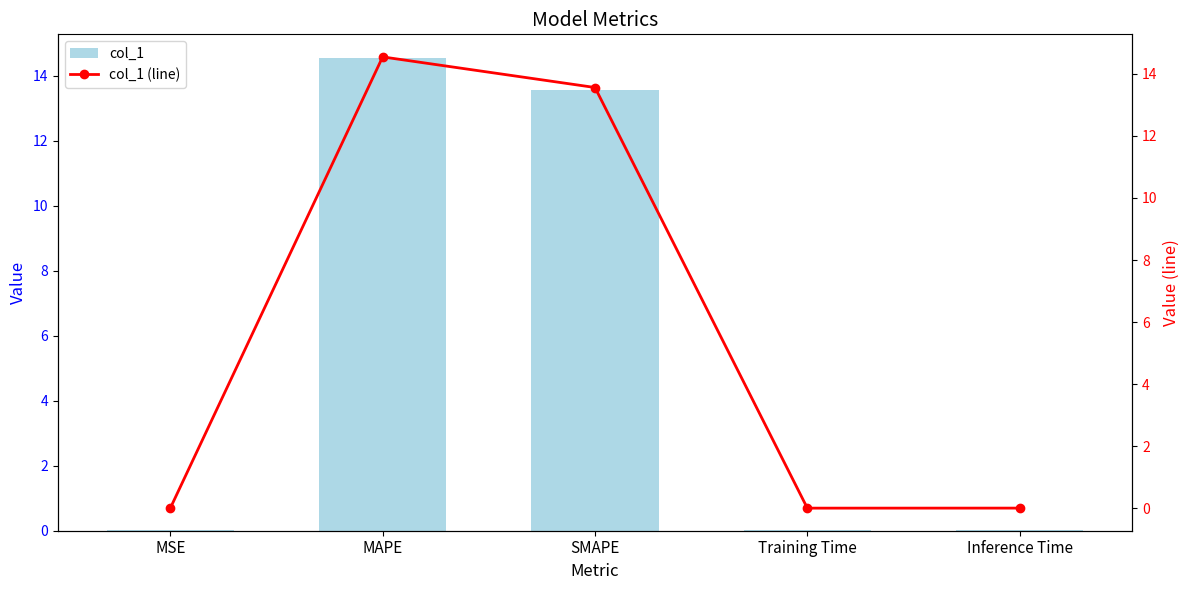

List the series in order of their peak value, lowest first.

col_1, col_1 (line)